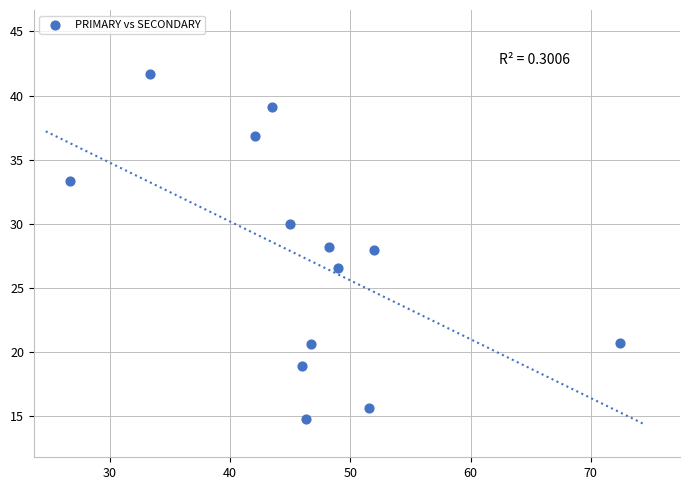

What is the range of X values (max minus min)?

45.7